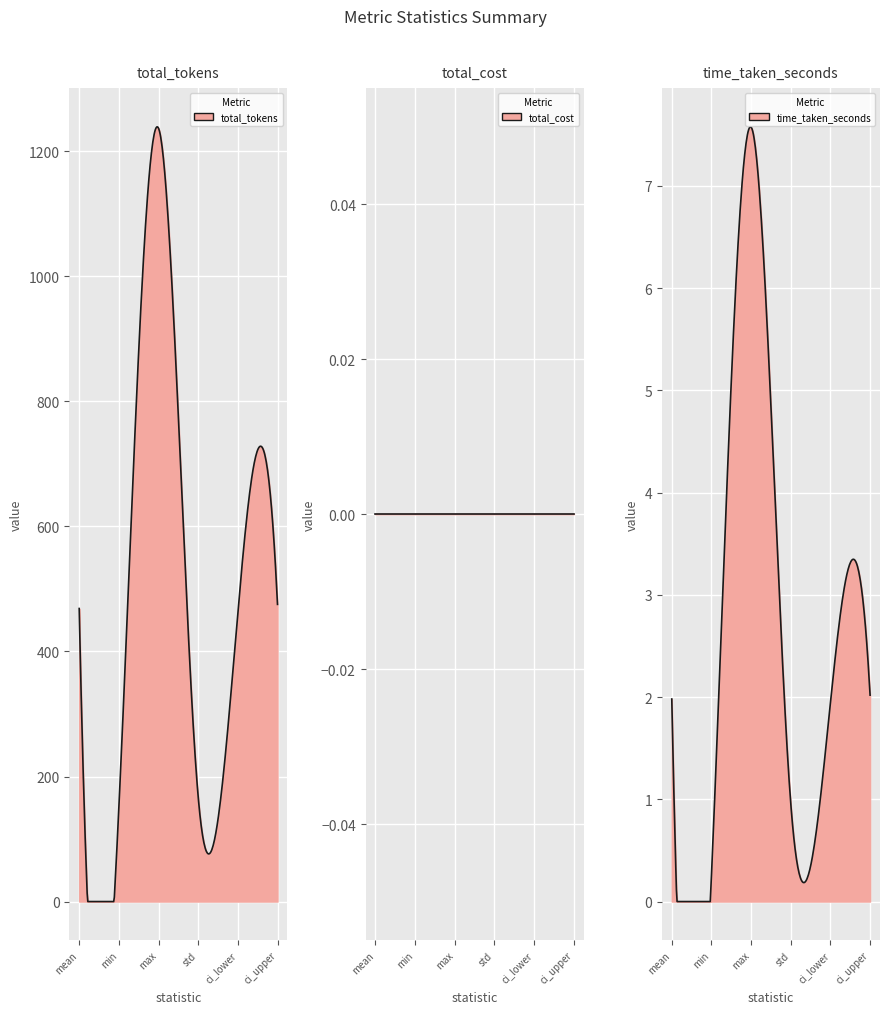

Is the value of std at total_tokens greater than the value of mean at total_cost?

Yes